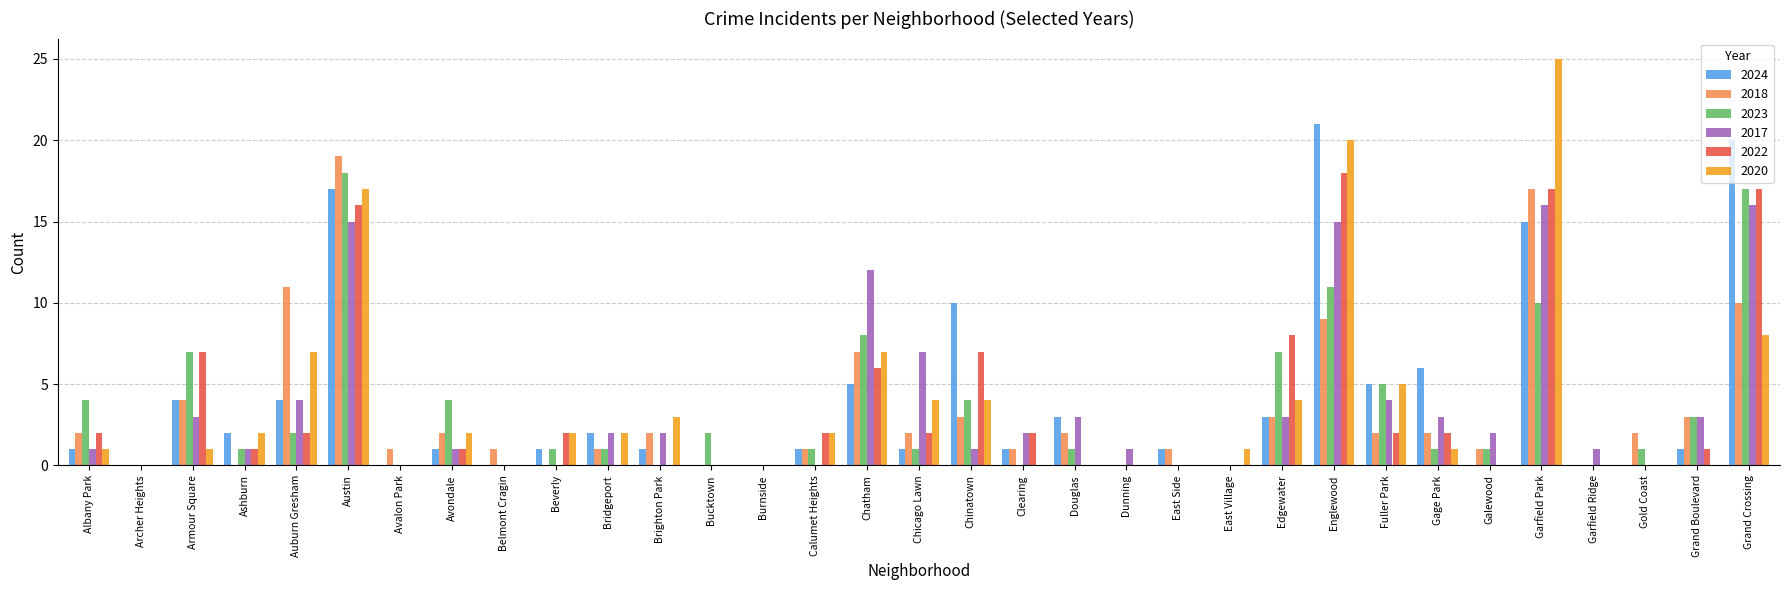

Which series has the largest total across all categories?

2024